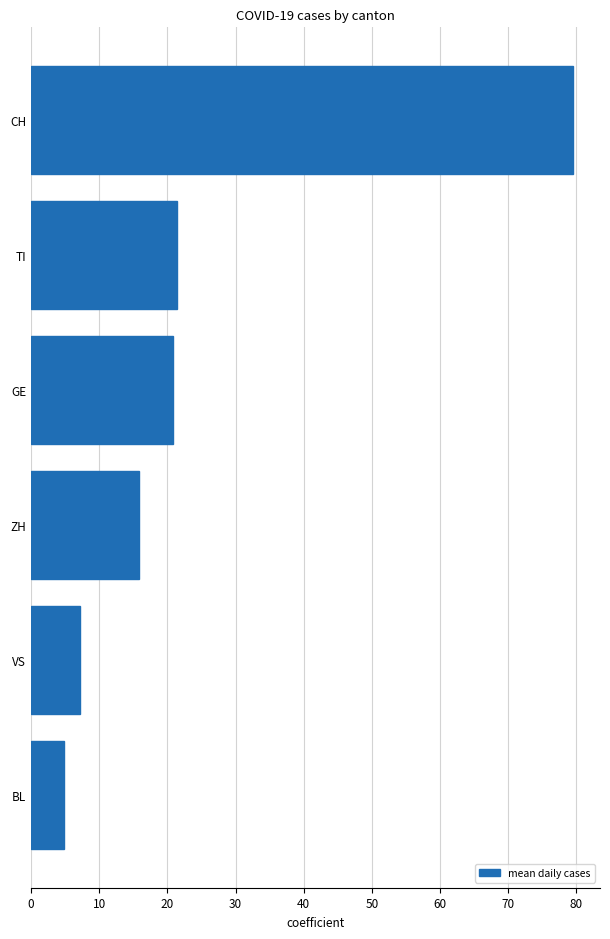

Reading bottom to top, transcribe all the data shown in this chart.

4.8	7.1	15.8	20.9	21.5	79.5